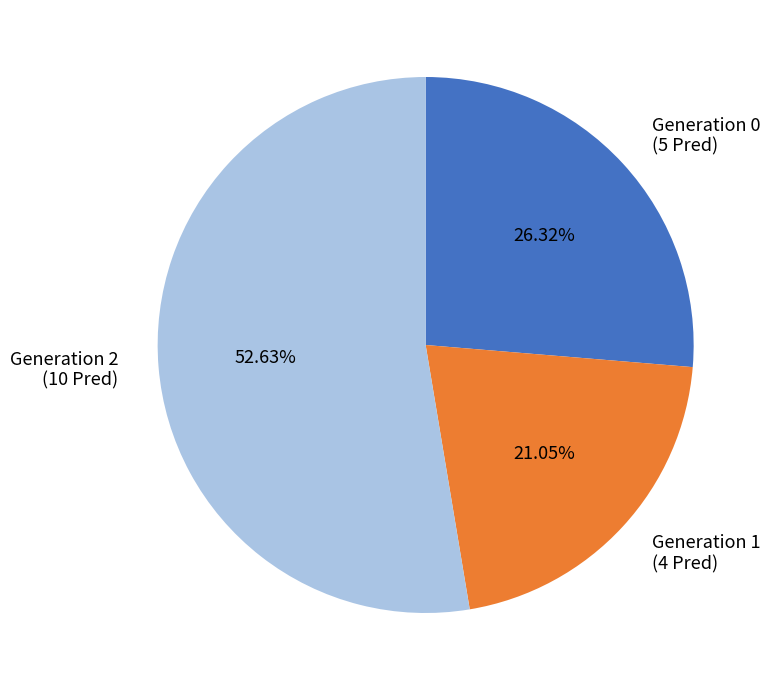

Which category has the smallest portion of the pie?

Generation 1